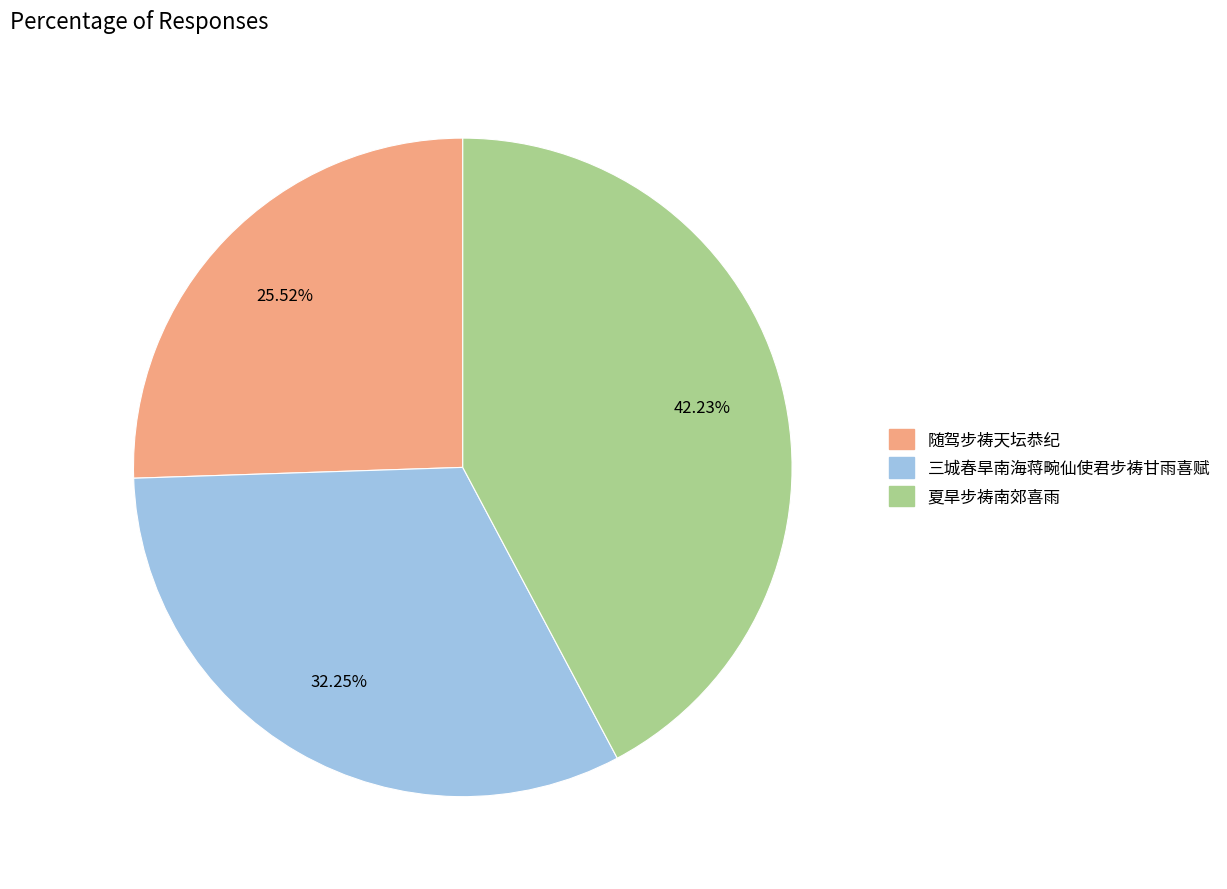

How many slices are in this pie chart?

3